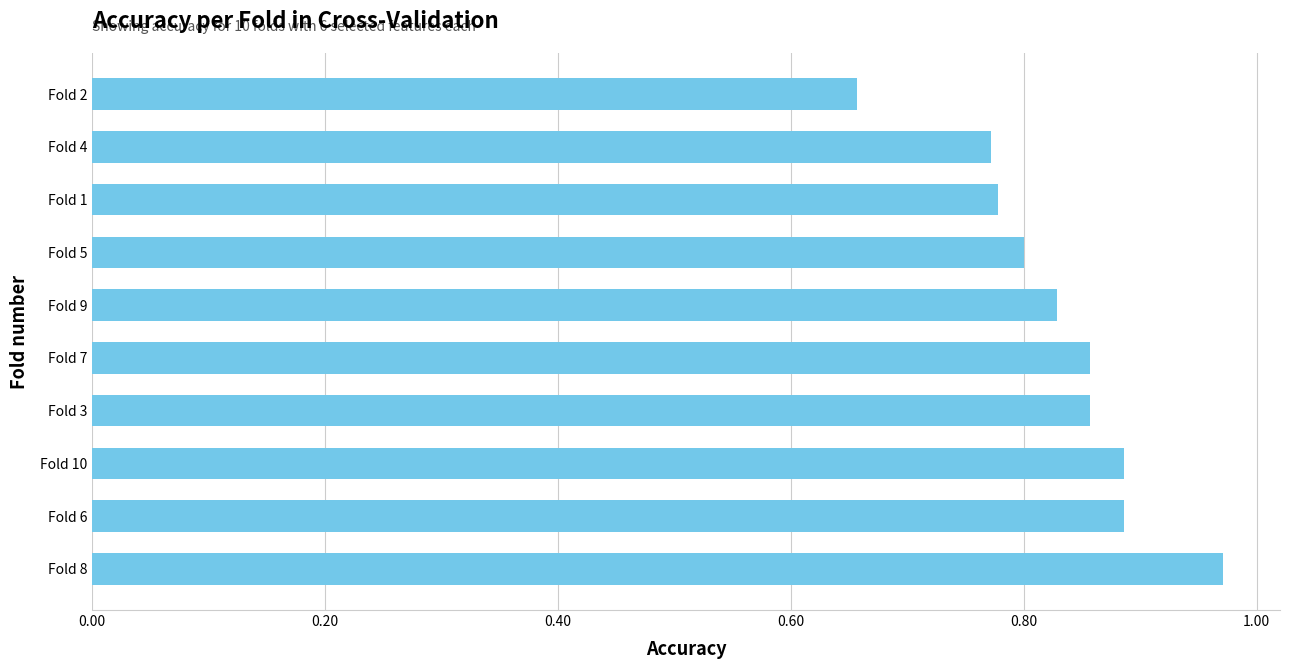

What is the sum of all values?

8.3